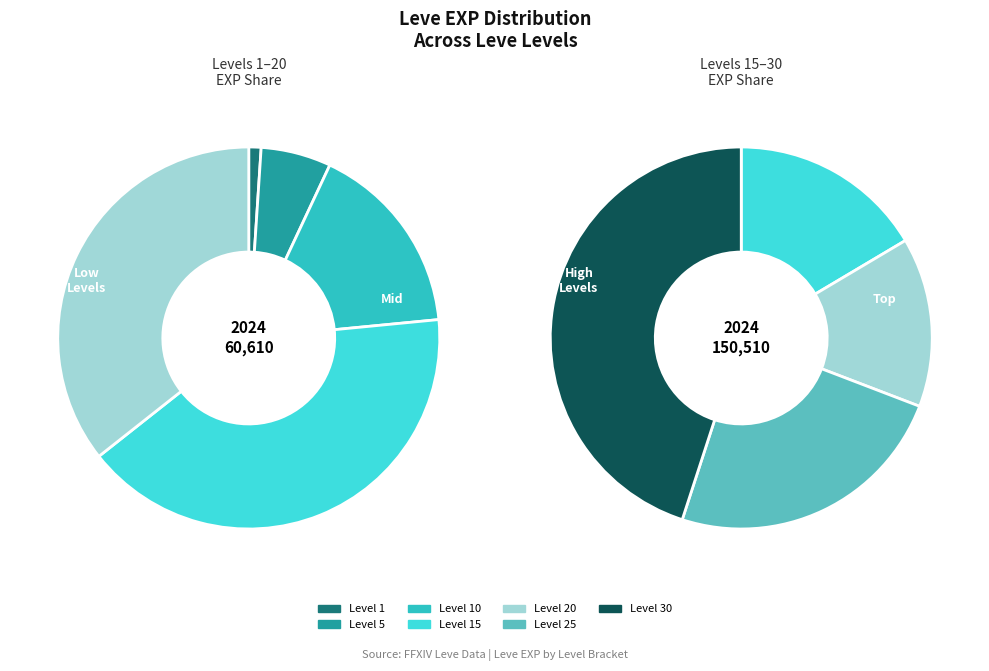

Rank the categories by value from highest to lowest.

Level 30, Level 25, Level 15, Level 20, Level 10, Level 5, Level 1